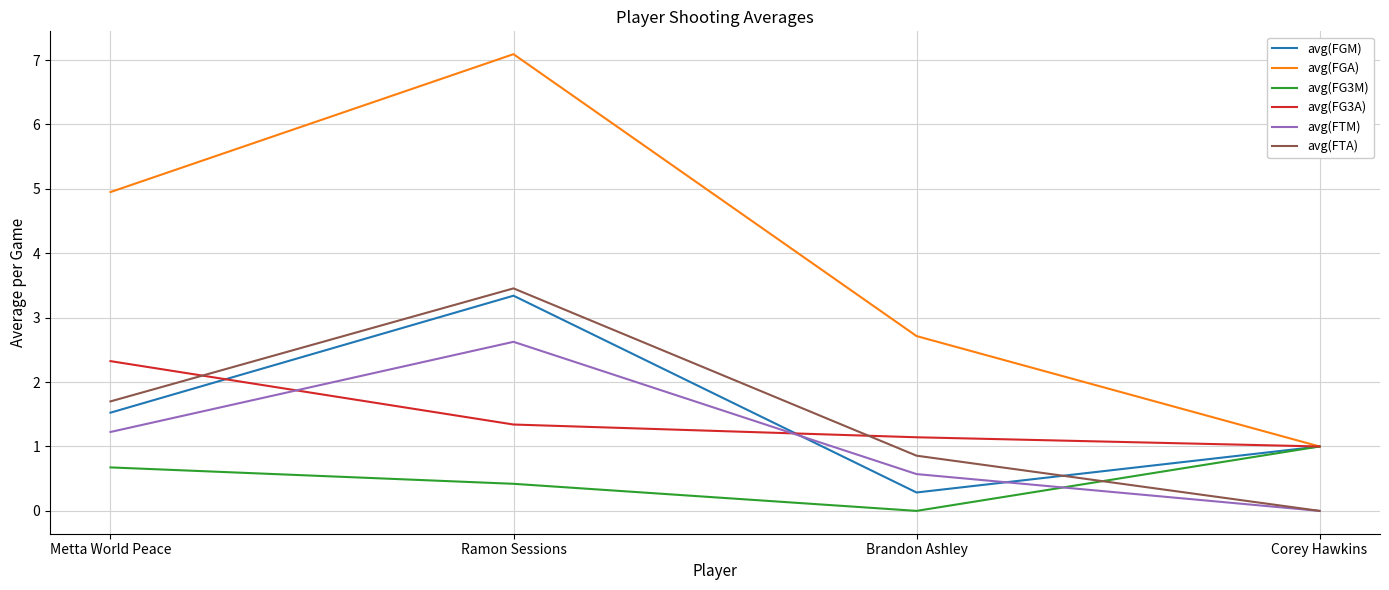

How many lines are shown in the chart?

6